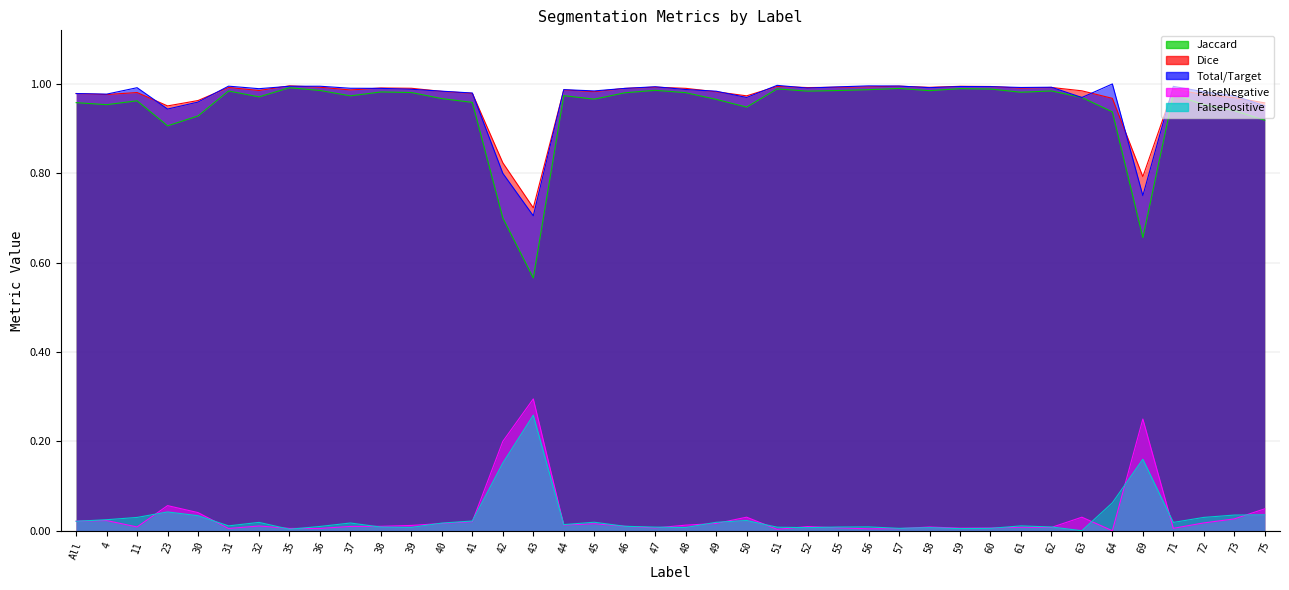

What is the label of the 7th point from the right?

63